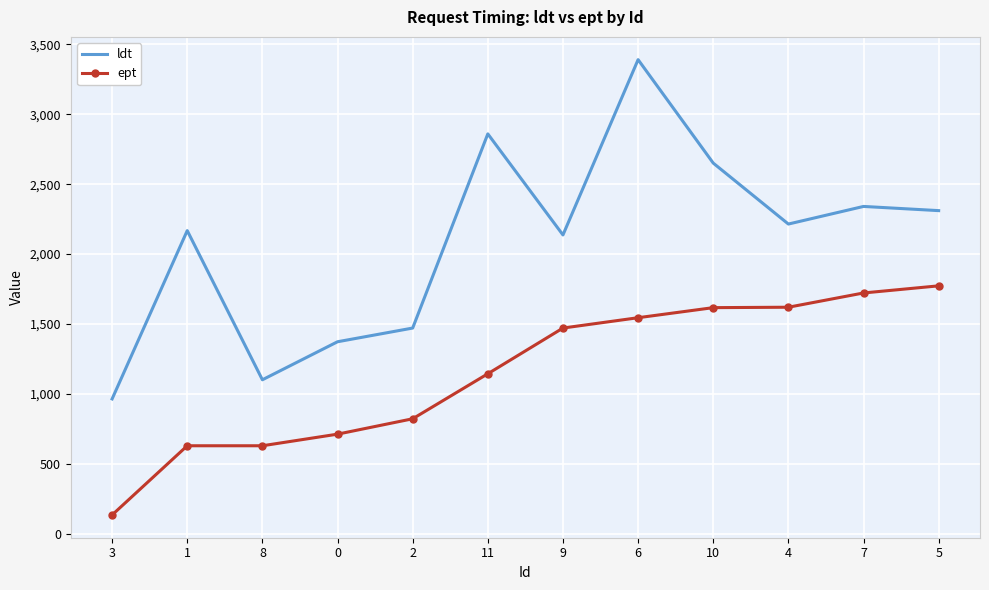

What position from the right is 3?

12